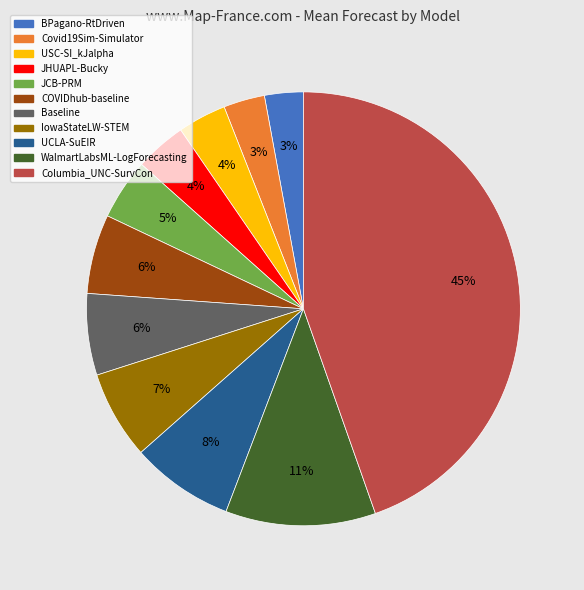

The BPagano-RtDriven slice represents 13% of the pie. True or false?

False